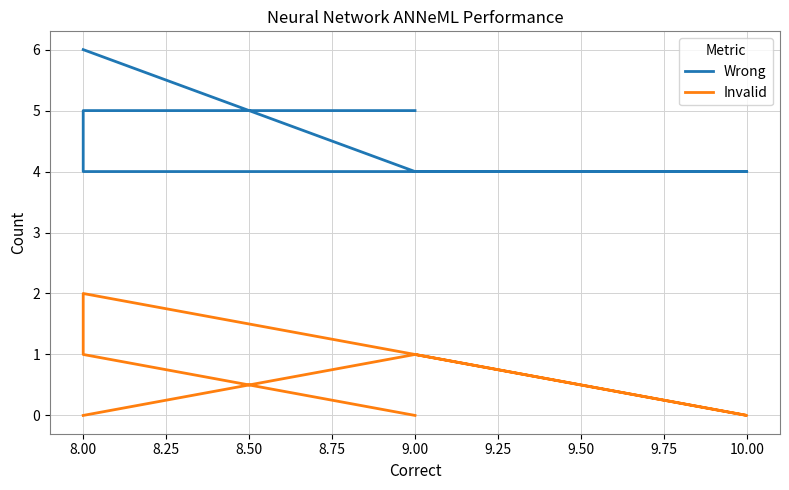

Rank the series at 9.00 from highest to lowest value.

Wrong, Invalid